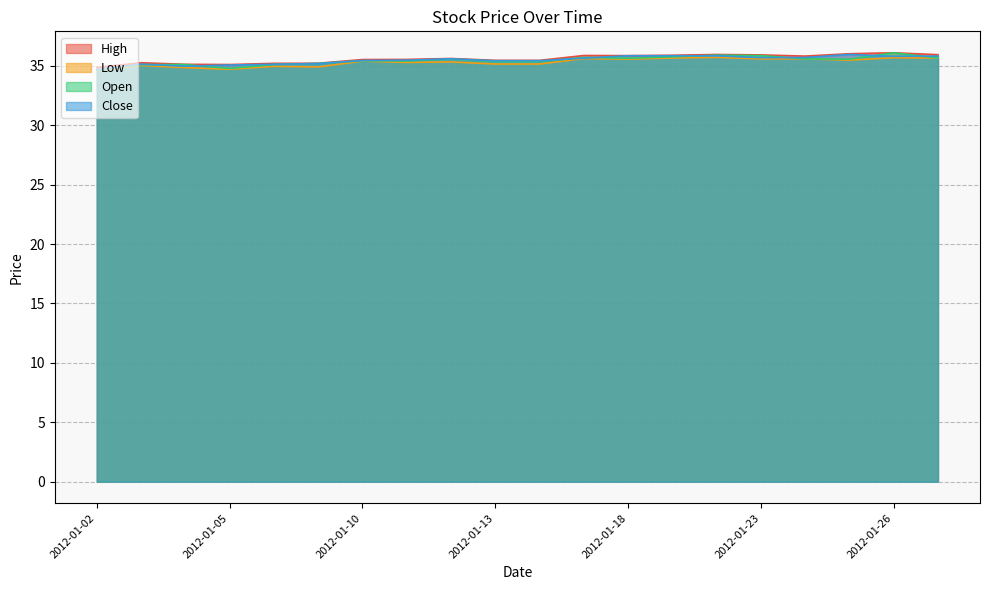

Where is High nearest to the value 35?

2012-01-05